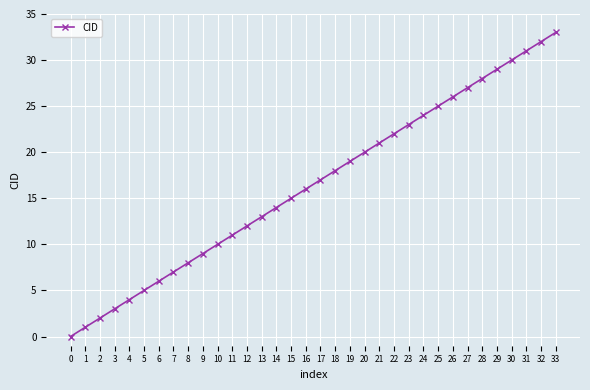

List the labels in order of value, largest first.

33, 32, 31, 30, 29, 28, 27, 26, 25, 24, 23, 22, 21, 20, 19, 18, 17, 16, 15, 14, 13, 12, 11, 10, 9, 8, 7, 6, 5, 4, 3, 2, 1, 0